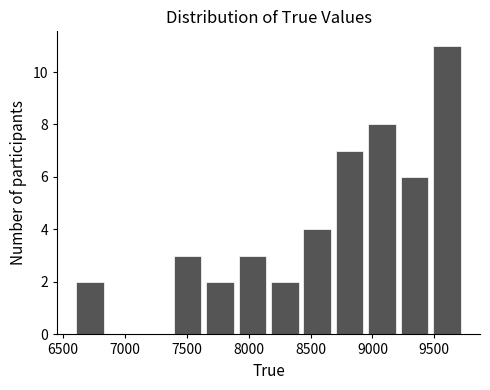

Reading left to right, transcribe this chart: for each bar, give the range it covers on the x-axis and its height. Neither the bar edges nor the heights are printed on the chart, so give them approximately, as read against the axes.

6600 to 6850: 2
6850 to 7100: 0
7100 to 7350: 0
7350 to 7650: 3
7650 to 7900: 2
7900 to 8150: 3
8150 to 8400: 2
8400 to 8700: 4
8700 to 8950: 7
8950 to 9200: 8
9200 to 9450: 6
9450 to 9750: 11